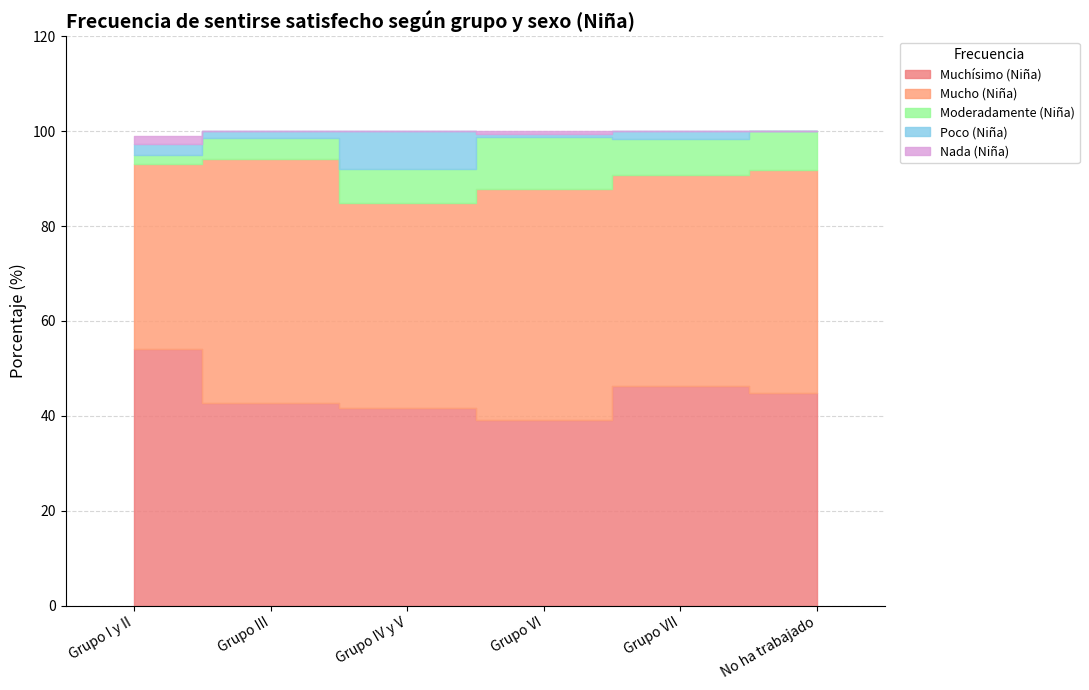

What is the label of the 2nd point from the left?

Grupo III